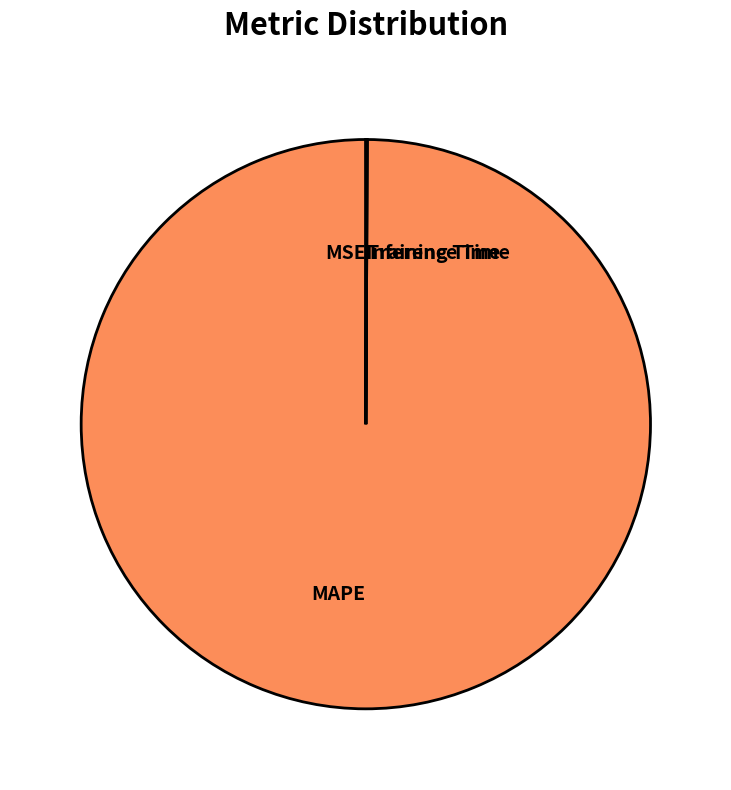

Which slice is the largest?

MAPE